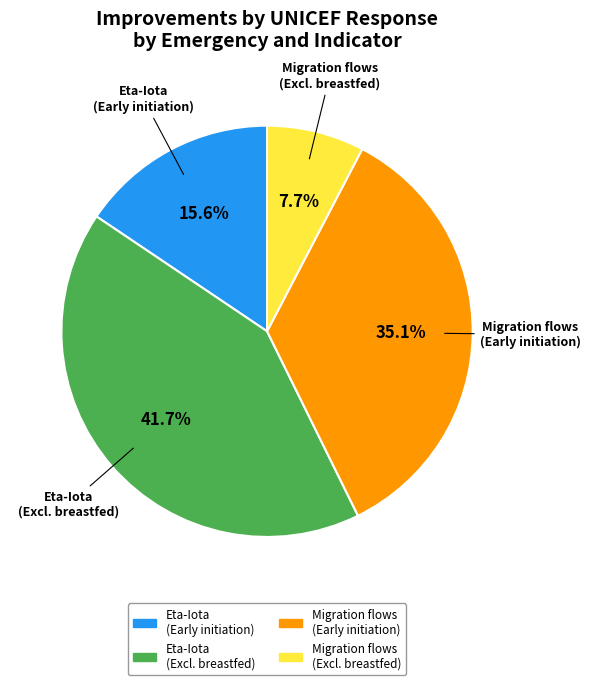

Is there any slice that represents more than half of the pie?

No